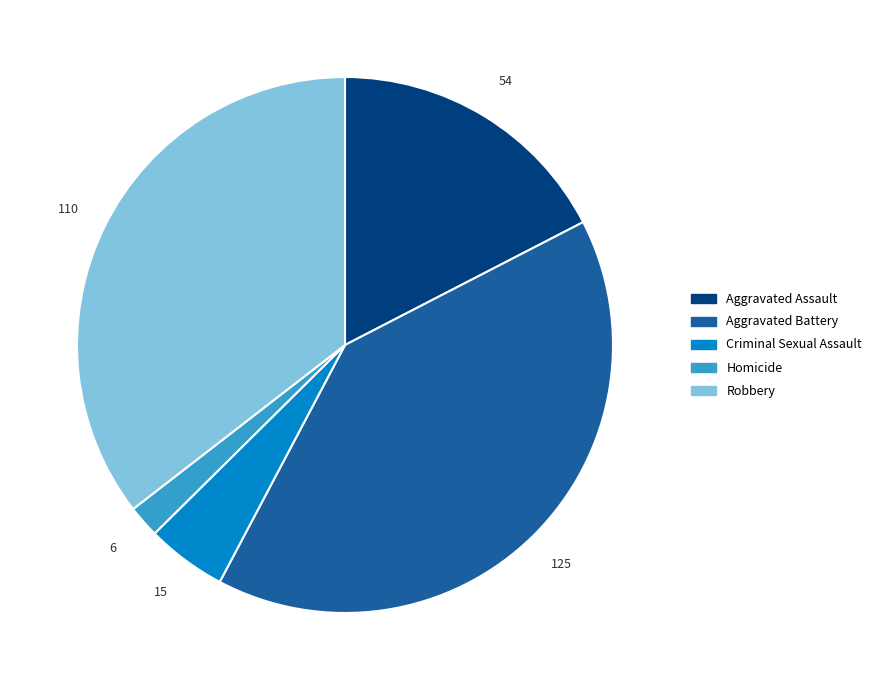

Which has a higher value, Criminal Sexual Assault or Aggravated Assault?

Aggravated Assault